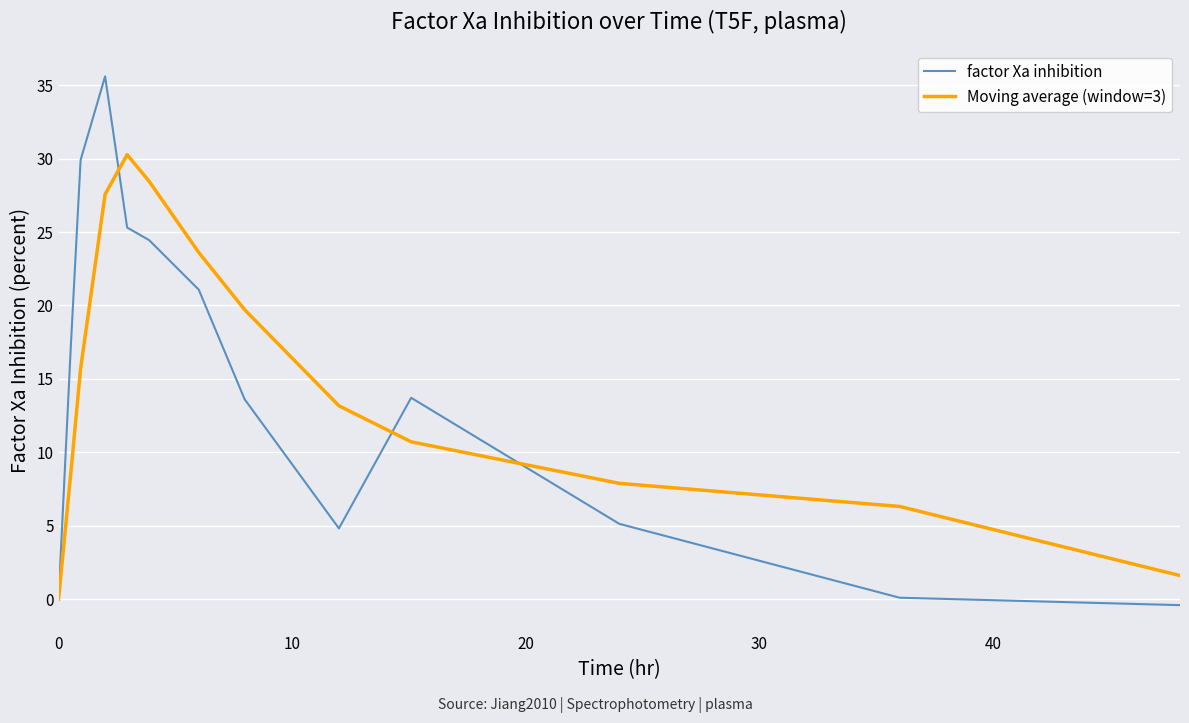

What is the difference between the maximum and second lowest values in the Moving average (window=3) series?

28.7